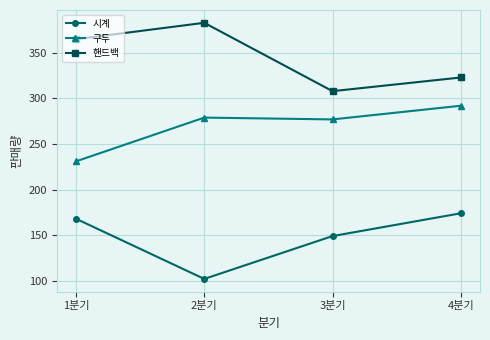

How many lines are shown in the chart?

3